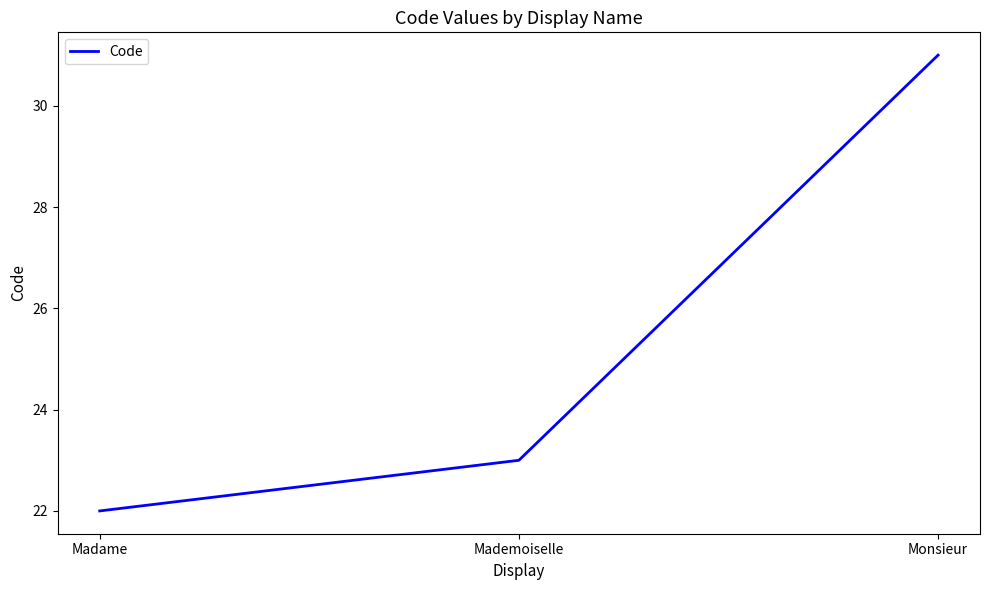

Rank the categories by value from highest to lowest.

Monsieur, Mademoiselle, Madame